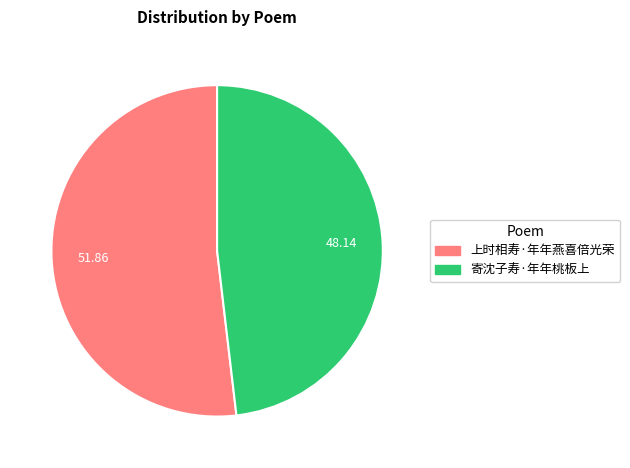

Is there a majority slice in this chart?

Yes